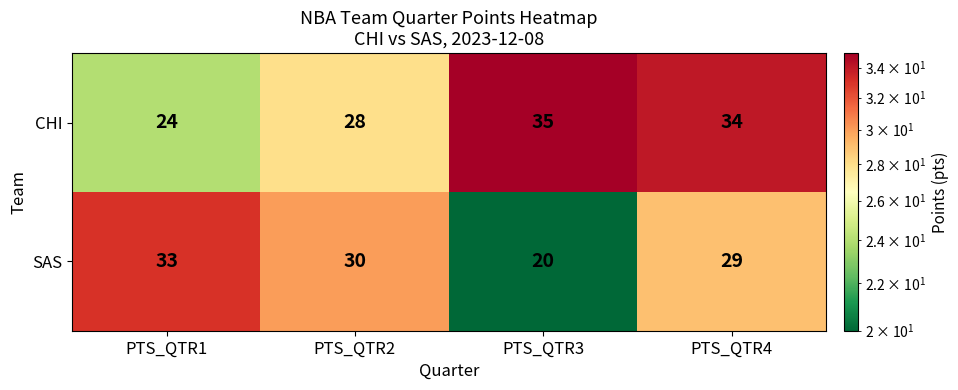

Reading left to right, extract all data points from this chart.

CHI: 24	28	35	34
SAS: 33	30	20	29